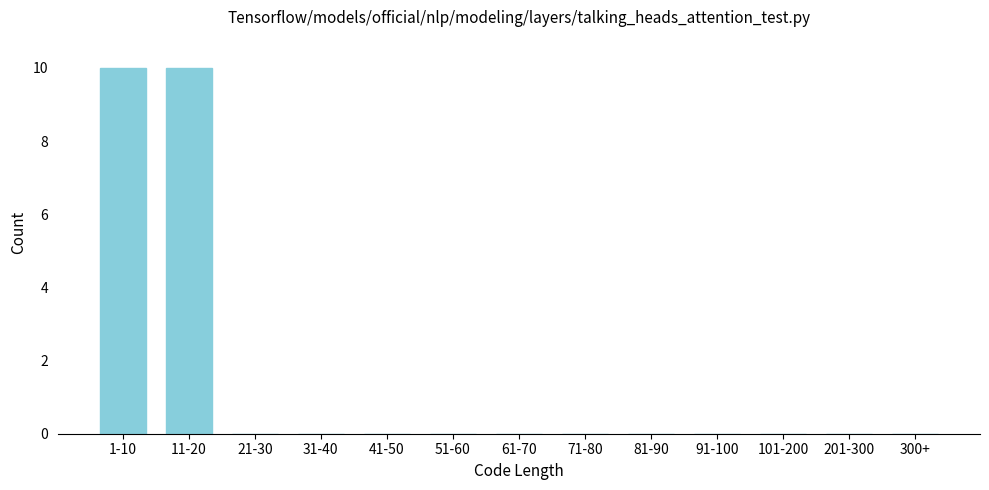

Reading right to left, list all the values displayed in this chart.

300+=0	201-300=0	101-200=0	91-100=0	81-90=0	71-80=0	61-70=0	51-60=0	41-50=0	31-40=0	21-30=0	11-20=10	1-10=10